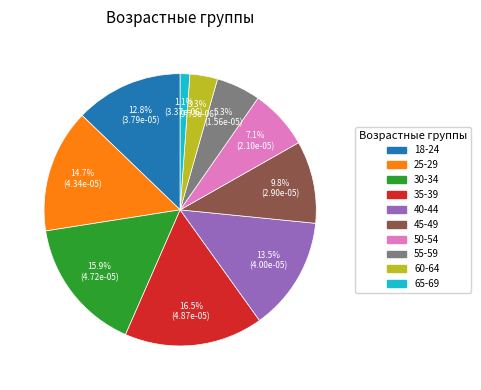

Which slice is the smallest?

65-69